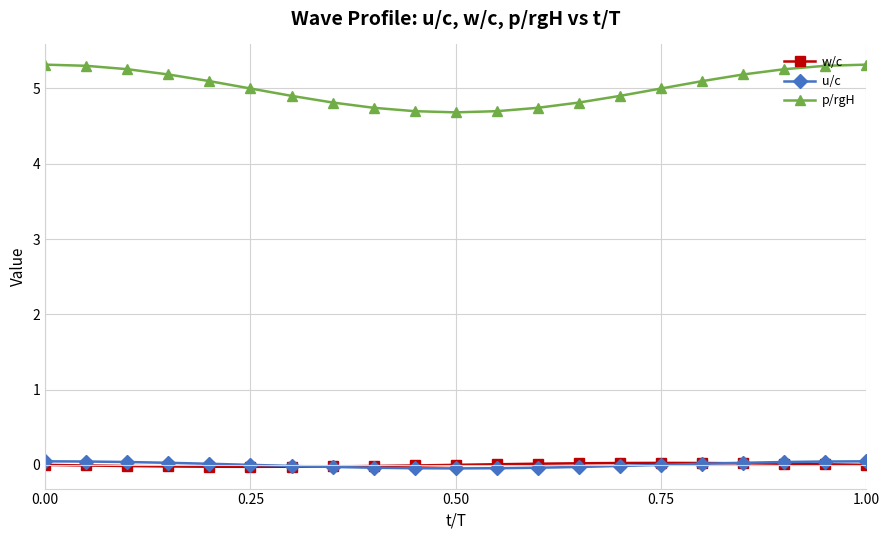

What is the highest value of the p/rgH series?

5.3